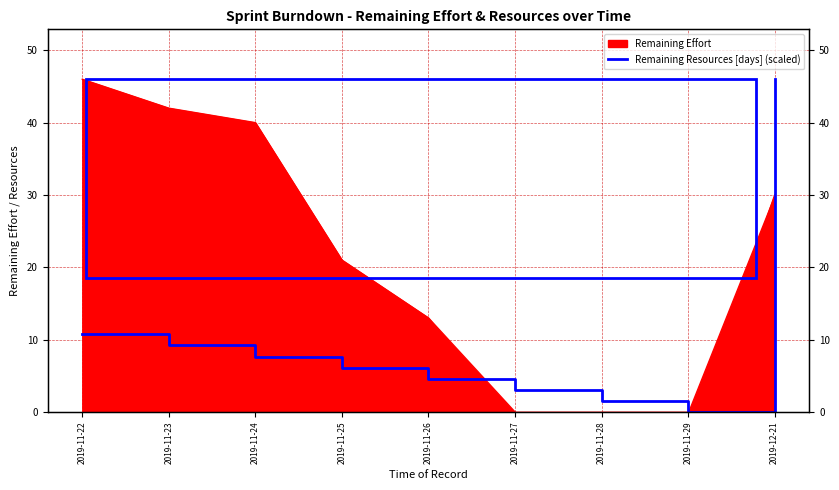

How many lines are shown in the chart?

1